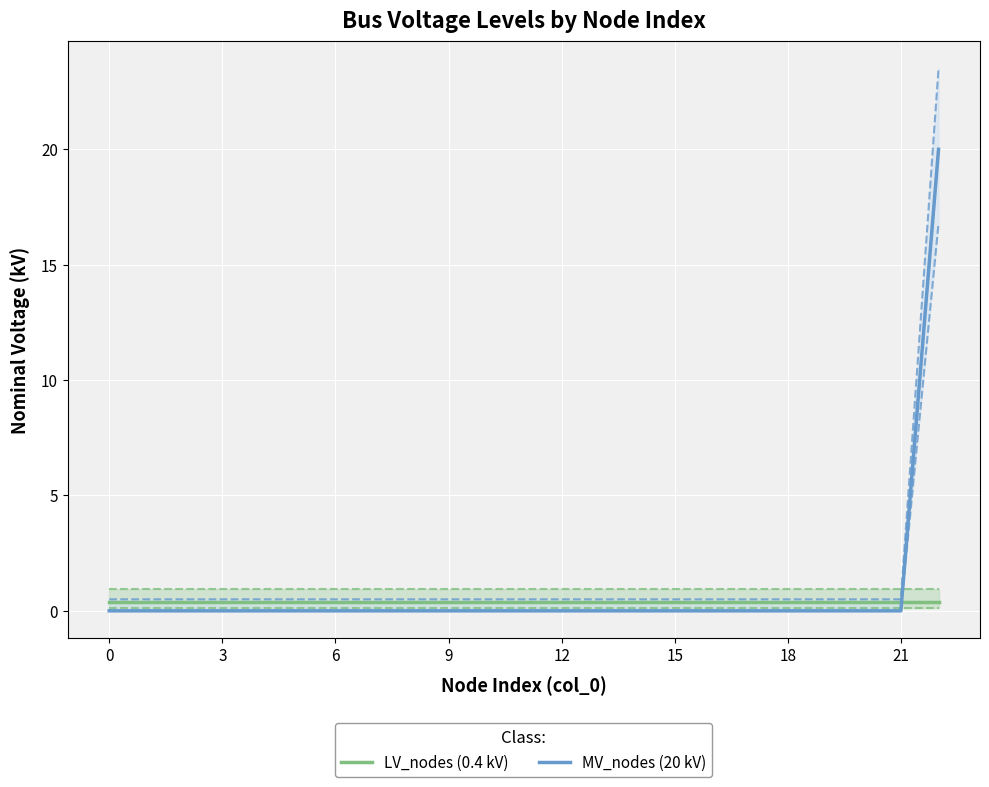

At 15, list the series in order from smallest to largest.

MV_nodes (20 kV), LV_nodes (0.4 kV)